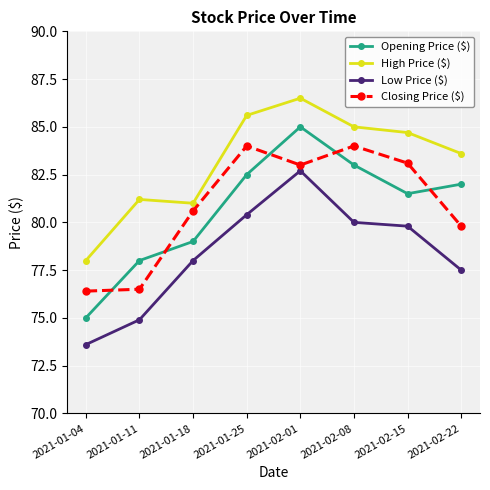

At which label does High Price ($) first exceed 84?

2021-01-25